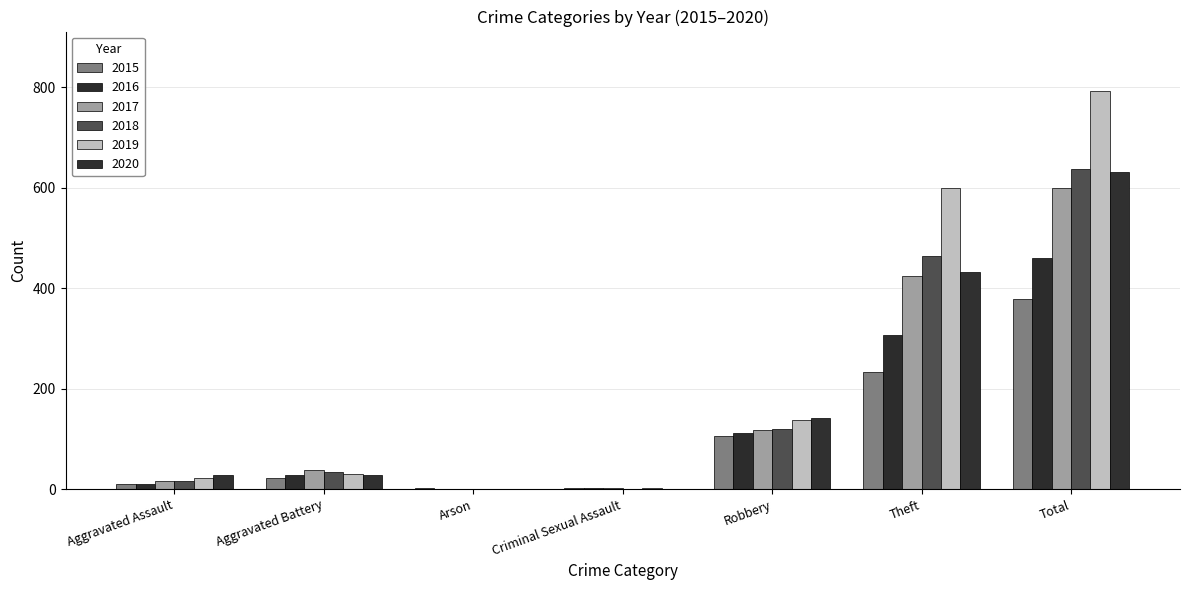

What are all the series names shown in the legend?

2015, 2016, 2017, 2018, 2019, 2020